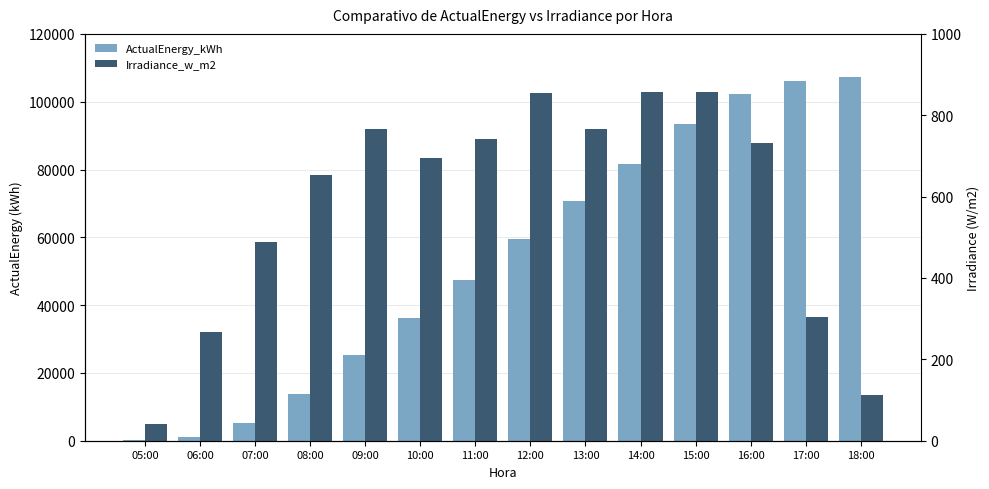

At 15:00, list the series in order from largest to smallest.

ActualEnergy_kWh, Irradiance_w_m2